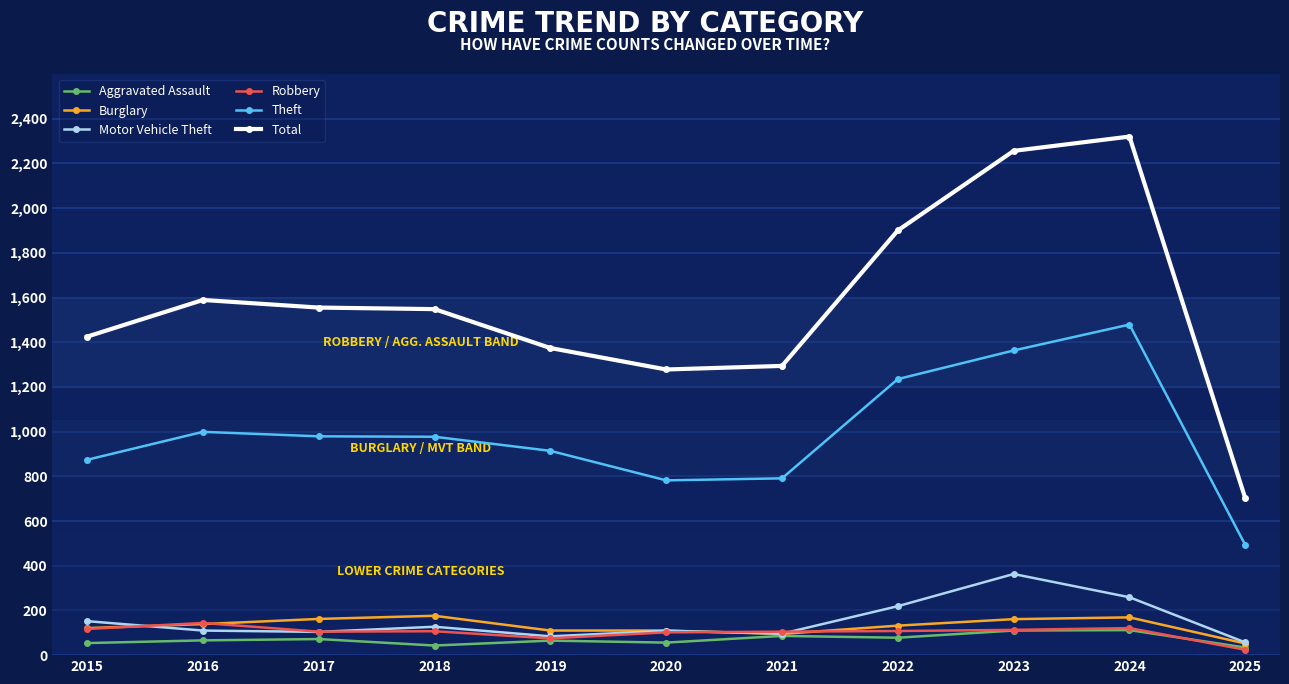

Count the number of categories in the chart.

11